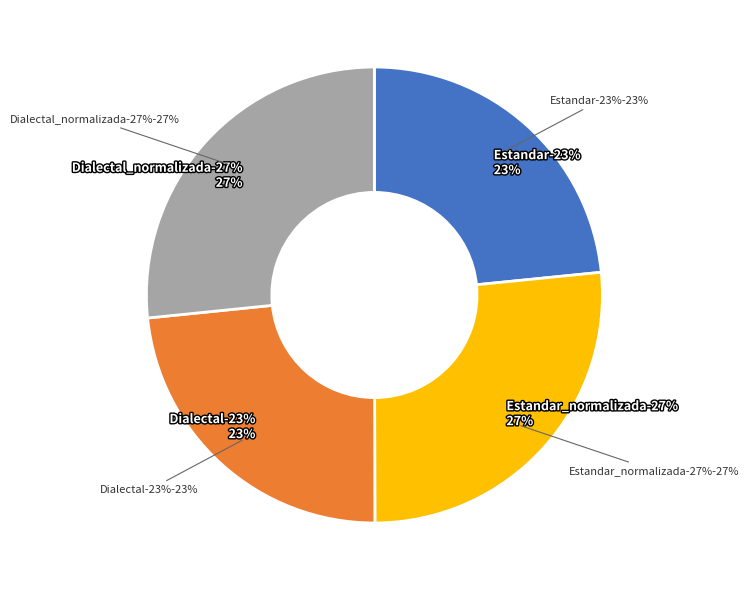

Which has a higher value, Dialectal_normalizada or Estandar_normalizada?

Dialectal_normalizada